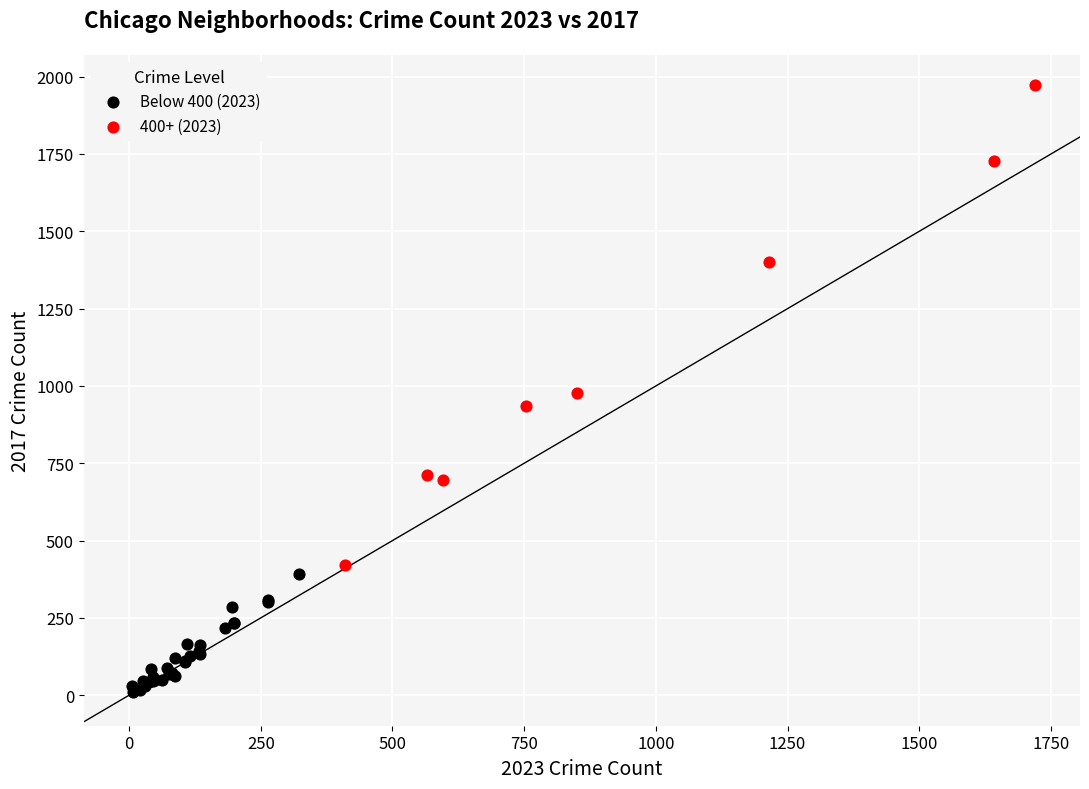

Which series contains the lowest Y value?

Below 400 (2023)